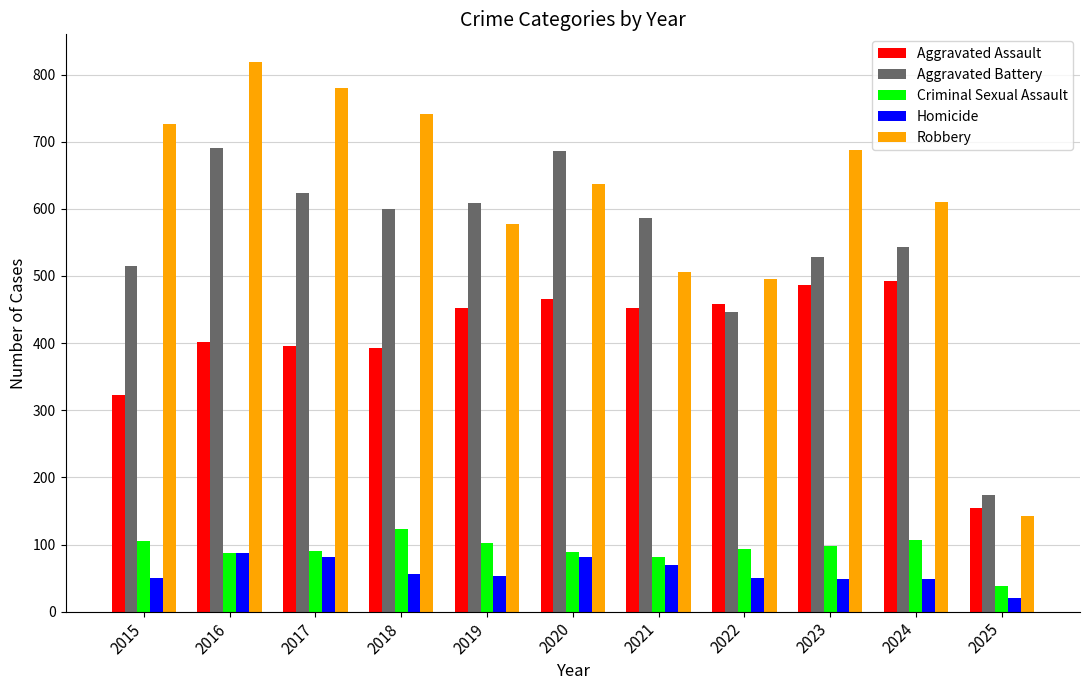

What is the difference between the second highest and second lowest values in the Homicide series?

34